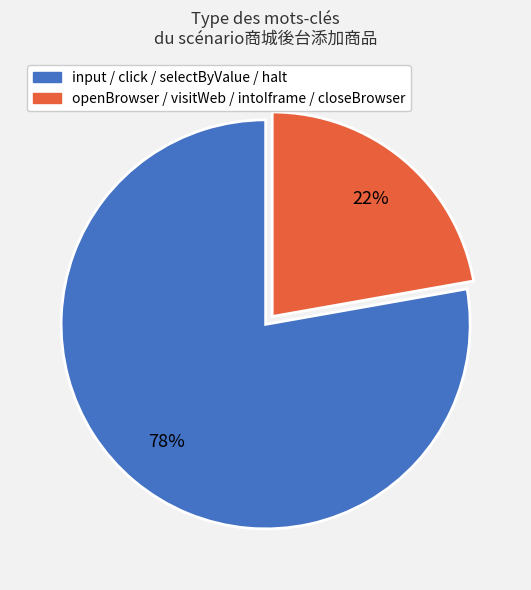

Is there any slice that represents more than half of the pie?

Yes